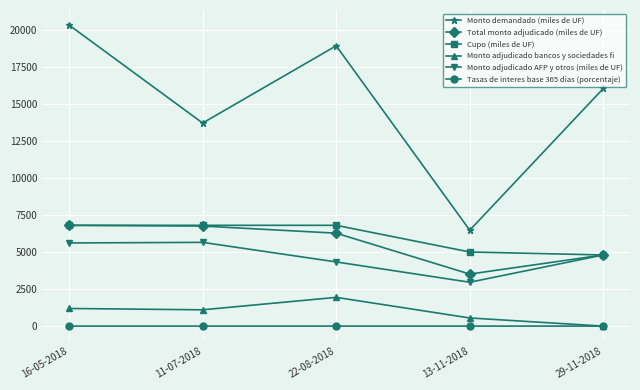

What position from the left is 16-05-2018?

1